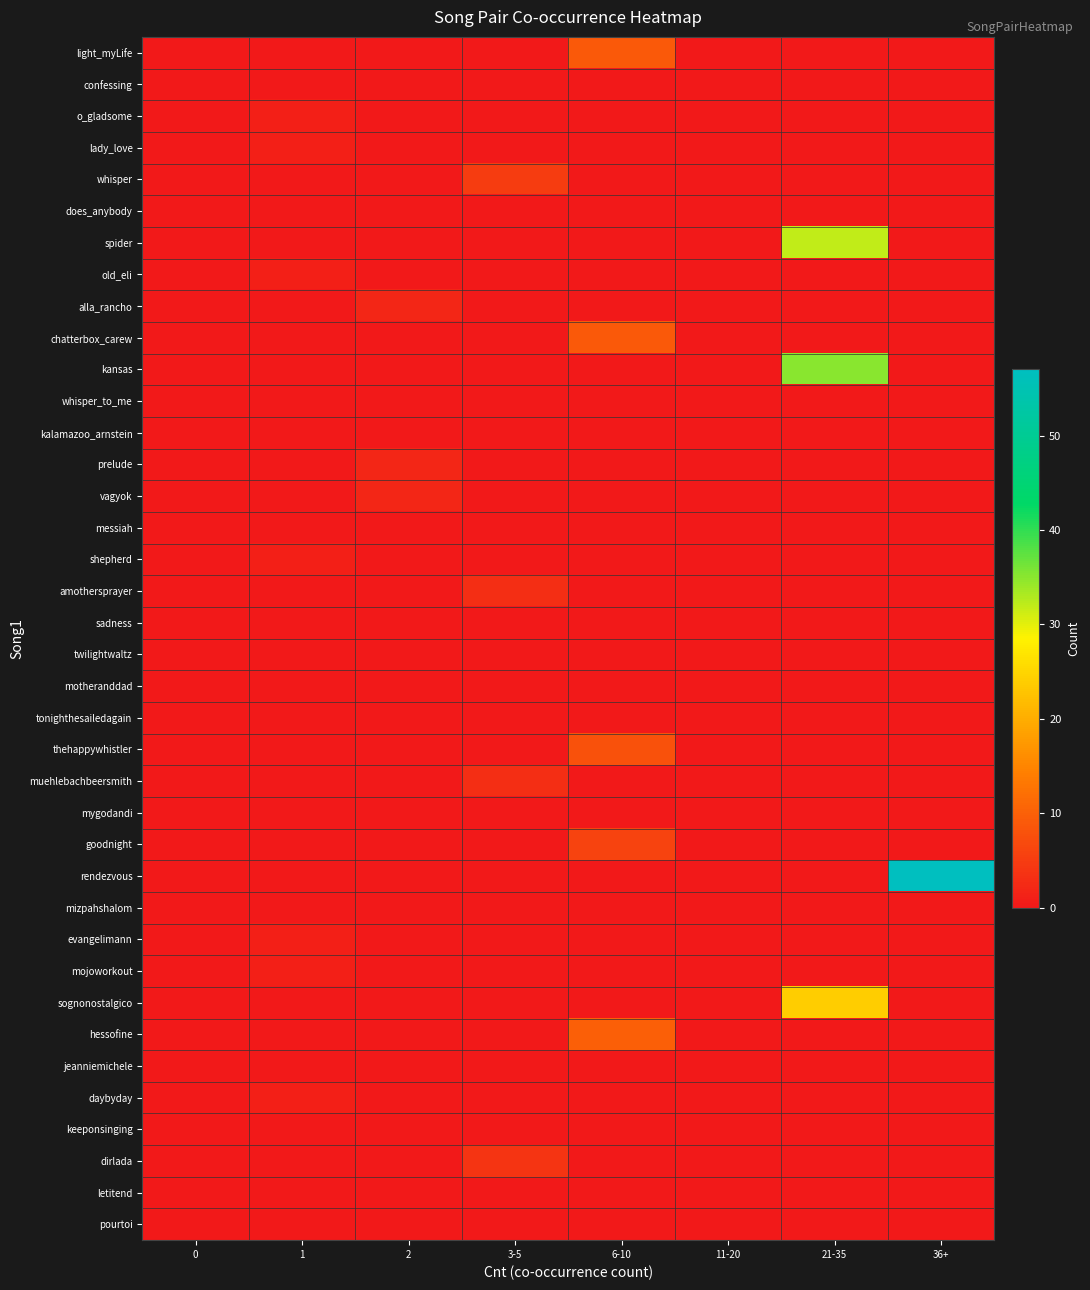

Rank the series by their maximum value, from highest to lowest.

rendezvous, kansas, spider, sognonostalgico, hessofine, light_myLife, chatterbox_carew, thehappywhistler, goodnight, whisper, dirlada, amothersprayer, muehlebachbeersmith, alla_rancho, prelude, vagyok, o_gladsome, lady_love, old_eli, shepherd, evangelimann, mojoworkout, daybyday, confessing, does_anybody, whisper_to_me, kalamazoo_arnstein, messiah, sadness, twilightwaltz, motheranddad, tonighthesailedagain, mygodandi, mizpahshalom, jeanniemichele, keeponsinging, letitend, pourtoi